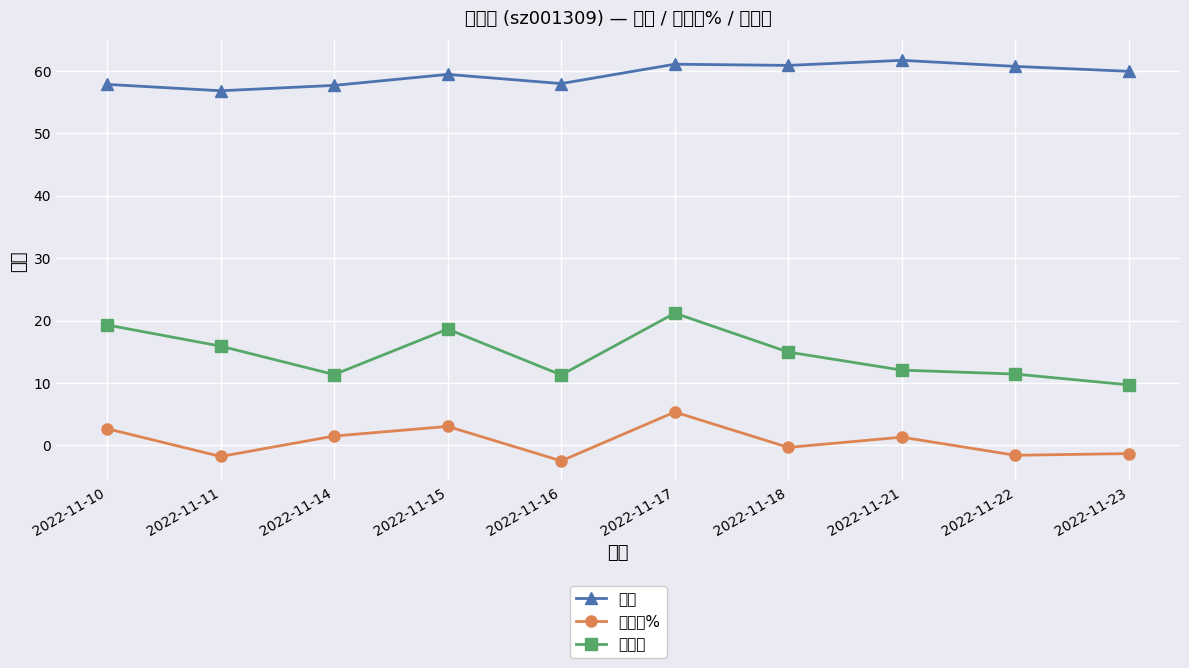

Reading right to left, what are all the values shown in this chart?

价格: 2022-11-23=59.9	2022-11-22=60.7	2022-11-21=61.6	2022-11-18=60.8	2022-11-17=61.0	2022-11-16=57.9	2022-11-15=59.4	2022-11-14=57.6	2022-11-11=56.8	2022-11-10=57.8
涨跌幅%: 2022-11-23=-1.3	2022-11-22=-1.6	2022-11-21=1.3	2022-11-18=-0.3	2022-11-17=5.3	2022-11-16=-2.5	2022-11-15=3.0	2022-11-14=1.5	2022-11-11=-1.8	2022-11-10=2.7
换手率: 2022-11-23=9.7	2022-11-22=11.4	2022-11-21=12.1	2022-11-18=14.9	2022-11-17=21.2	2022-11-16=11.3	2022-11-15=18.6	2022-11-14=11.3	2022-11-11=15.9	2022-11-10=19.3